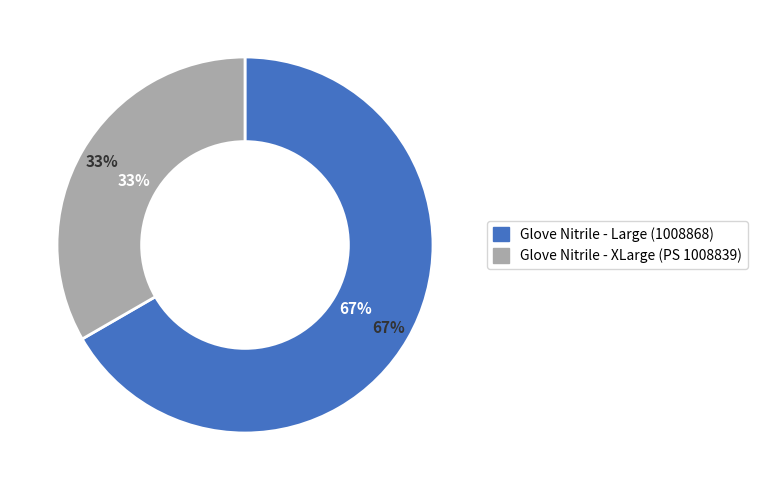

Is it true that Glove Nitrile - Large (1008868) is 57% of the pie?

False